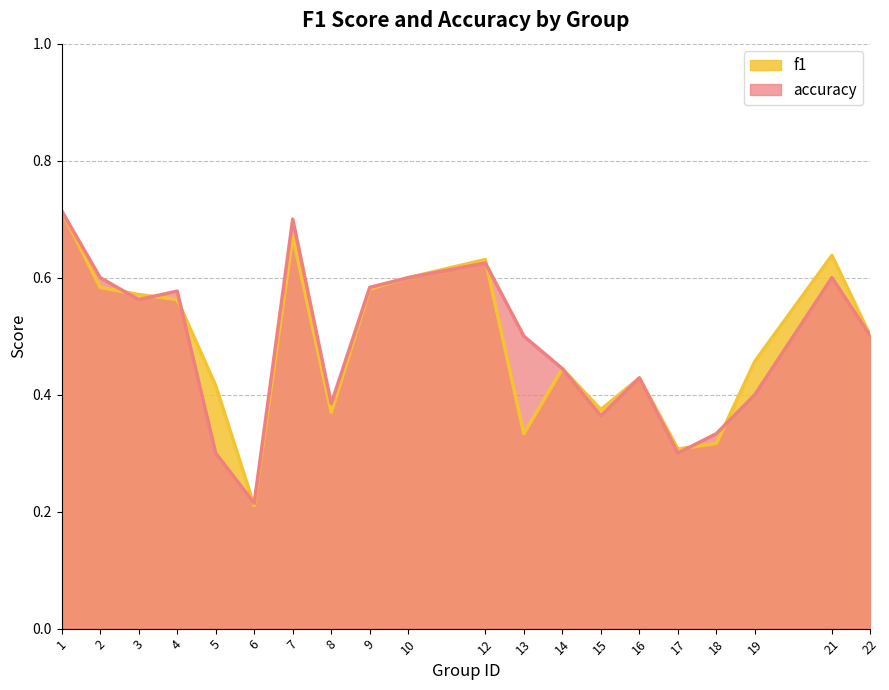

How many times do f1 and accuracy cross each other?

7